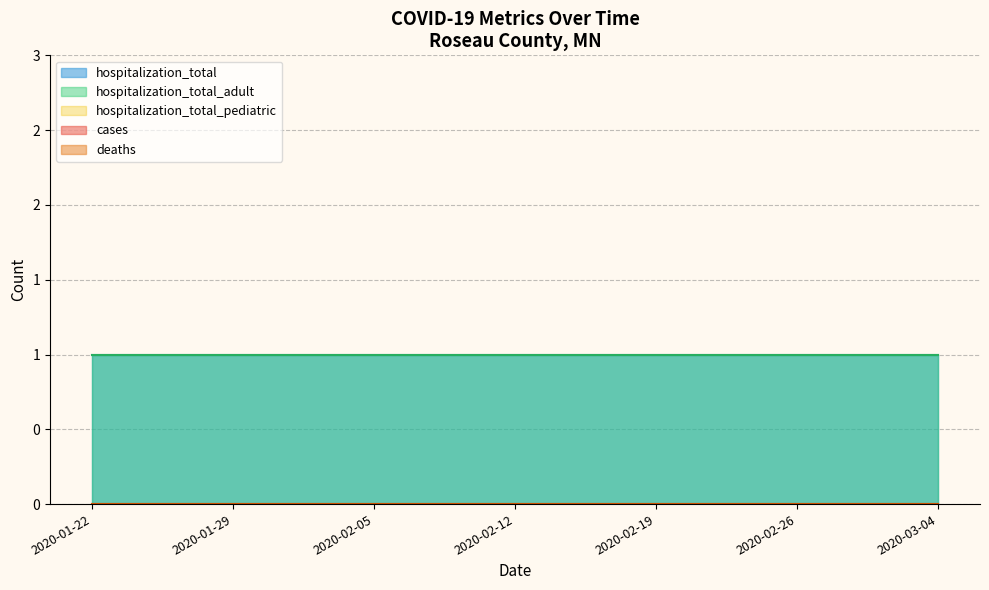

What is the minimum value for hospitalization_total?

1